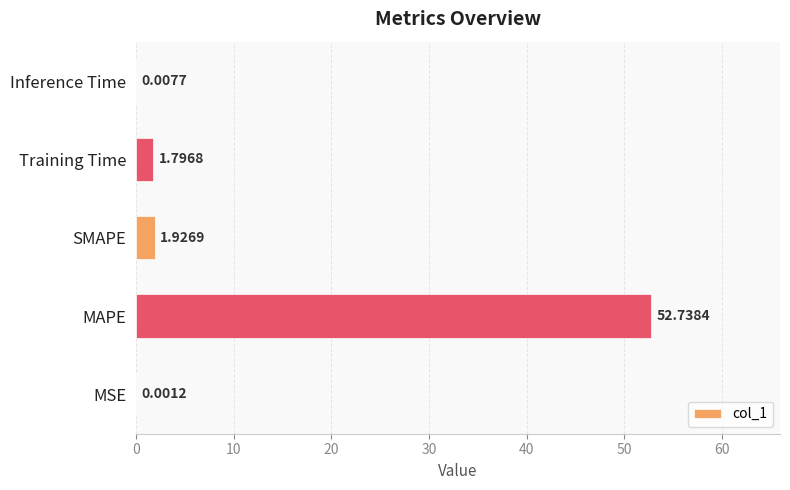

Which has a higher value, MAPE or SMAPE?

MAPE